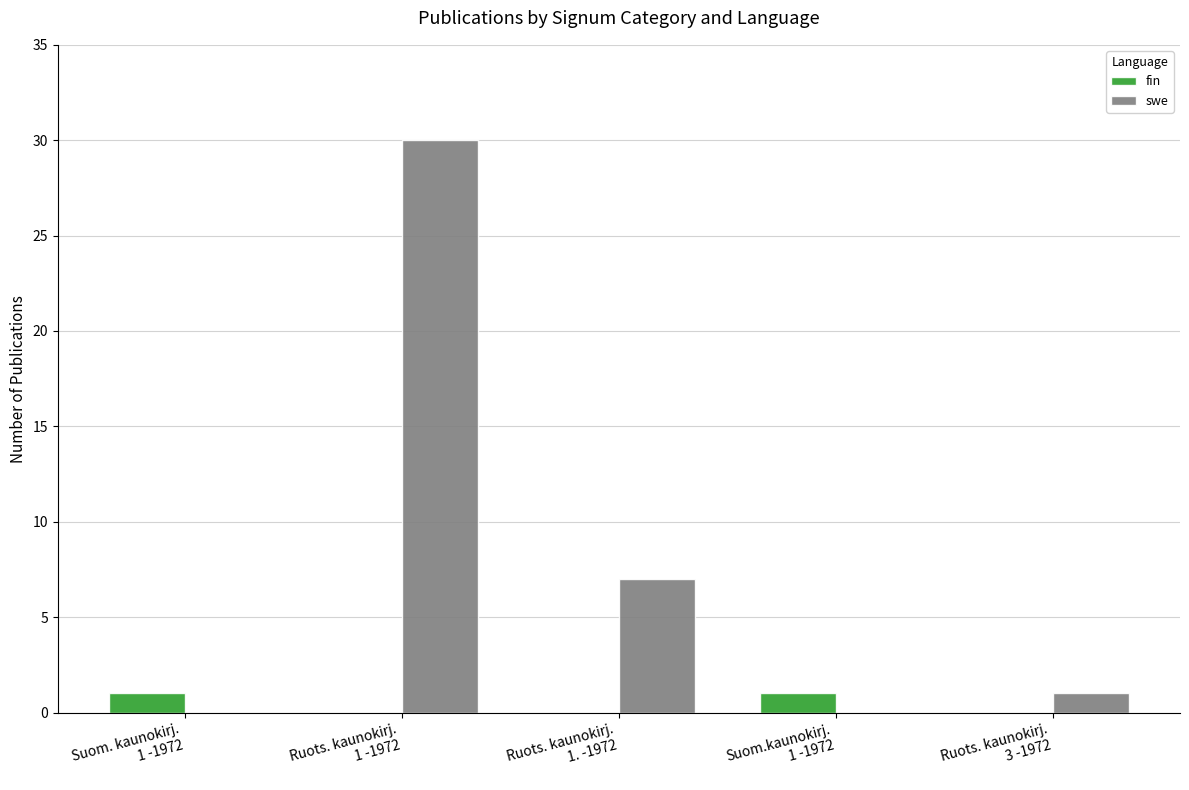

Read the fin value at Suom.kaunokirj.
1 -1972.

1